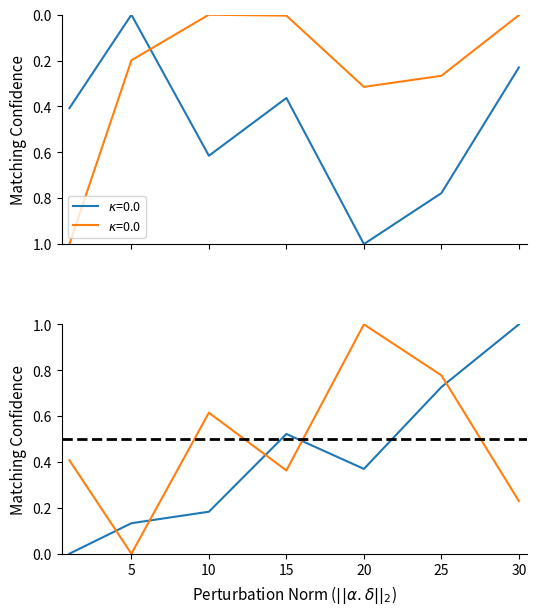

What is the difference between the Avg Price values at 30 and 0?

1.0